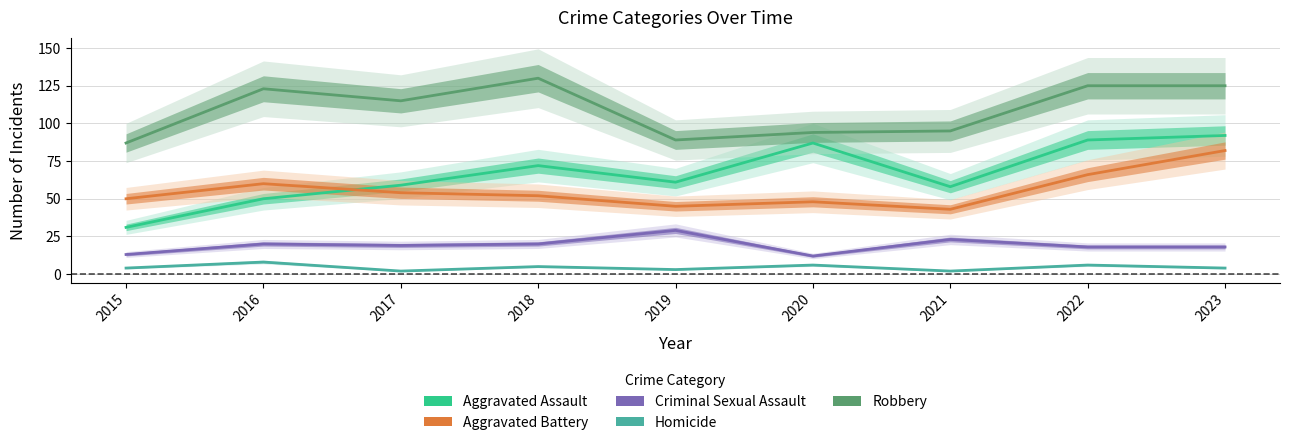

The Aggravated Assault series shows 92 at 2023. True or false?

True